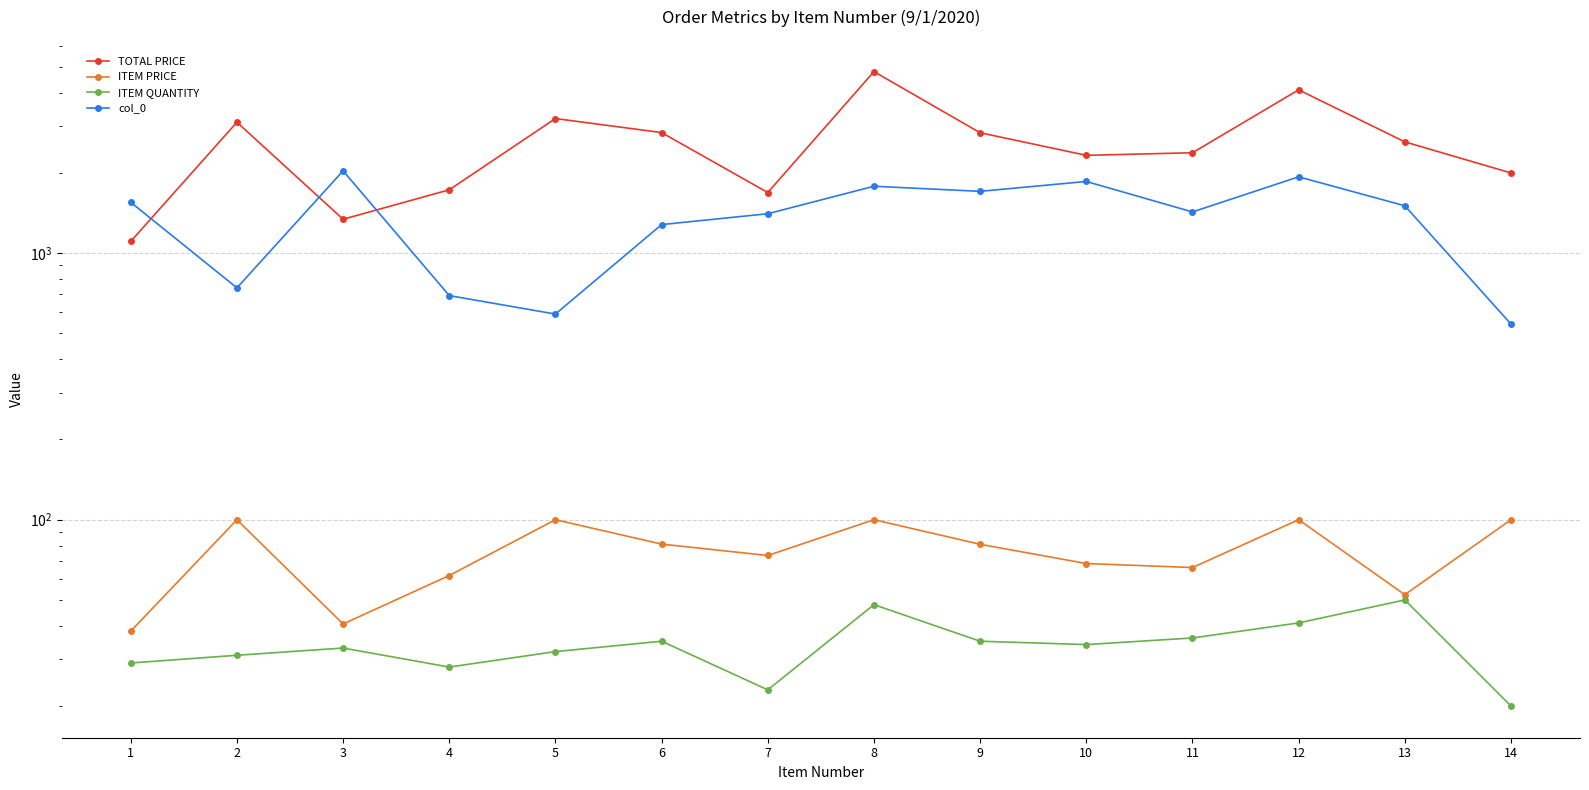

Rank the series at 7 from highest to lowest value.

TOTAL PRICE, col_0, ITEM PRICE, ITEM QUANTITY